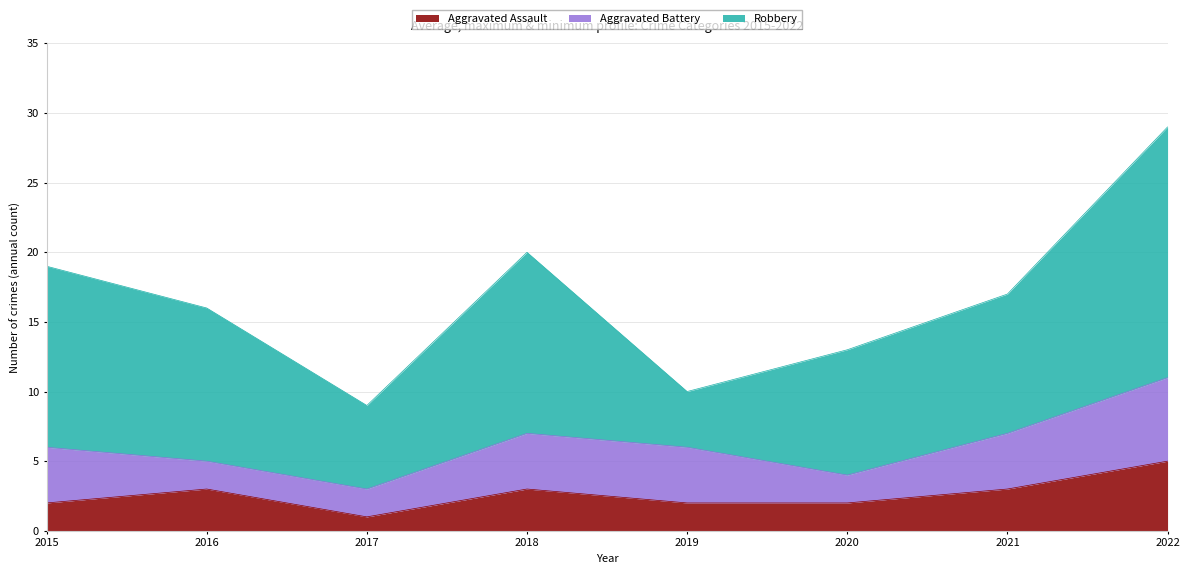

What is the value of the Aggravated Battery point at the 7th from the left?

4